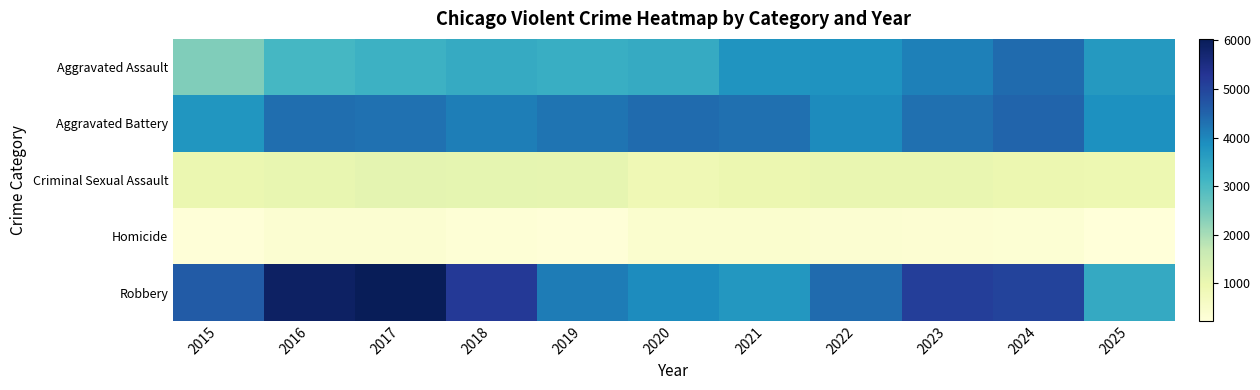

What is the total value across all series at 2024?

15161